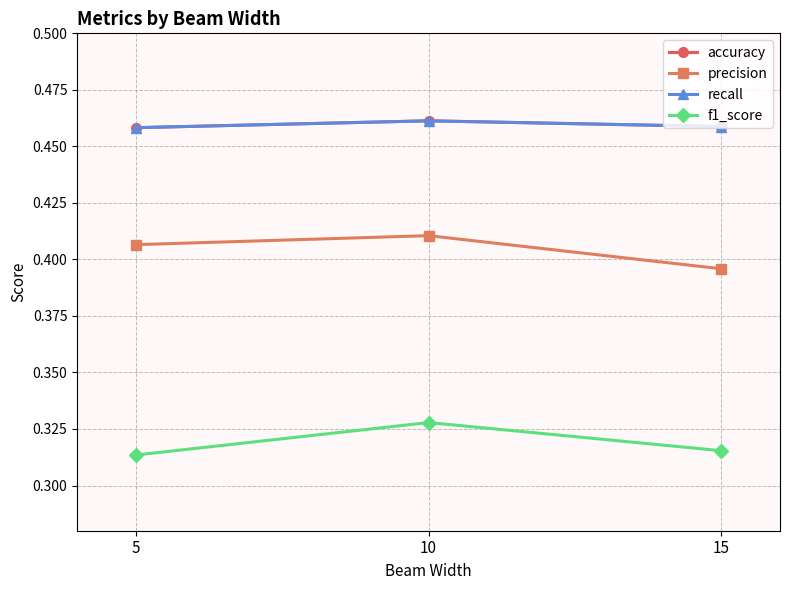

Reading right to left, extract all data points from this chart.

accuracy: 0.5	0.5	0.5
precision: 0.4	0.4	0.4
recall: 0.5	0.5	0.5
f1_score: 0.3	0.3	0.3